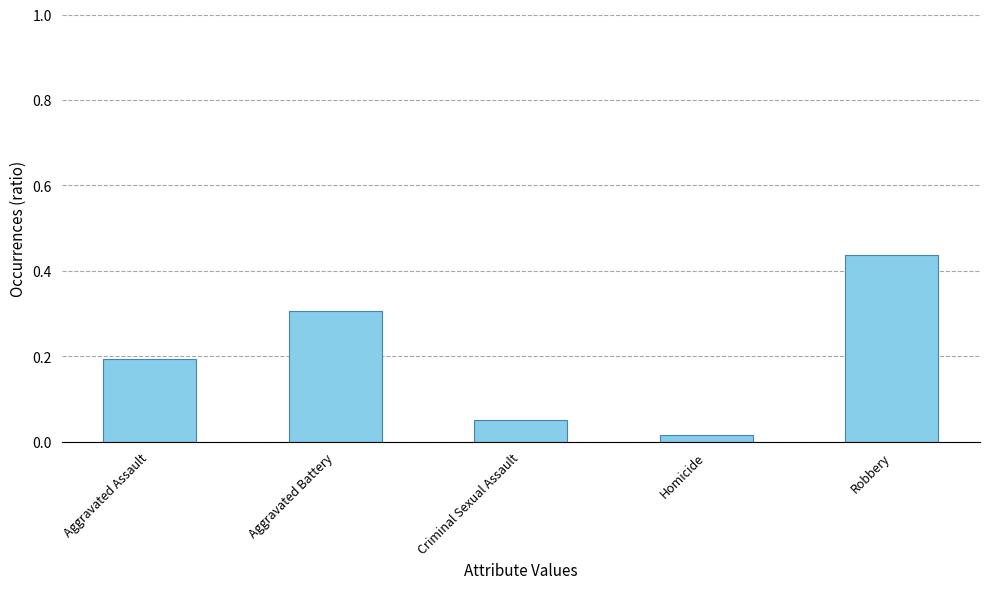

List the labels in order of value, largest first.

Robbery, Aggravated Battery, Aggravated Assault, Criminal Sexual Assault, Homicide